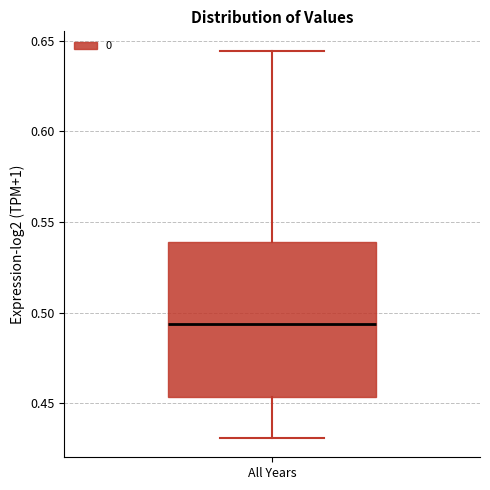

Where does the lower whisker of the box for All Years end on the y-axis? The values are not printed on the chart, so give them approximately, as read against the axis.

0.430